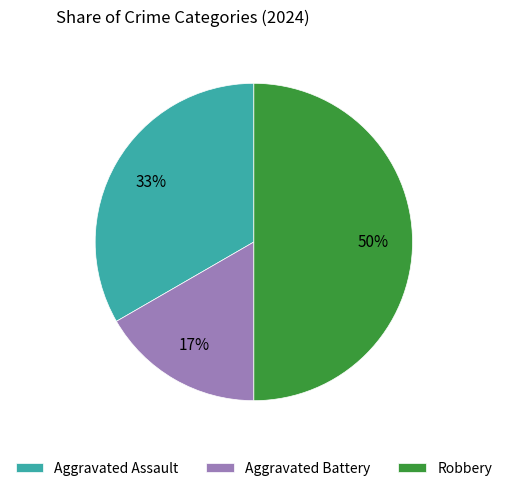

Is it true that Robbery is 50% of the pie?

True